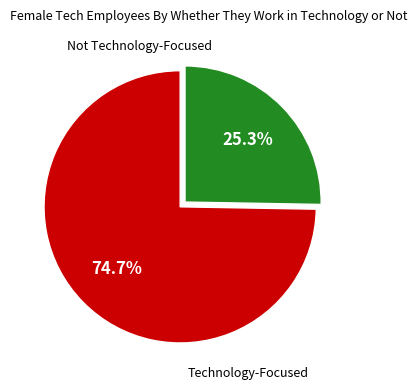

How many segments does this pie chart have?

2